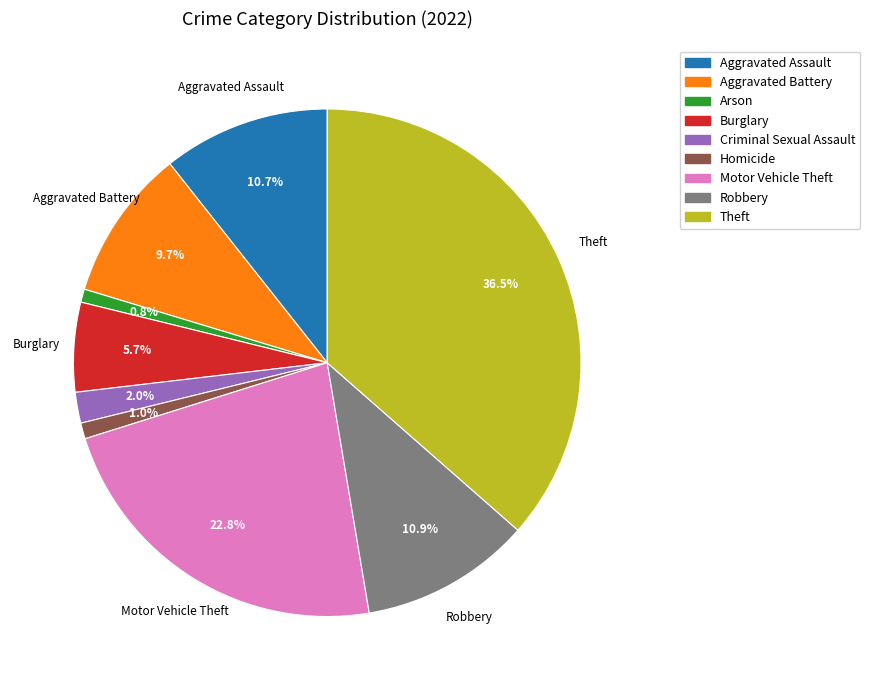

Do Criminal Sexual Assault and Burglary together represent more than half of the pie?

No